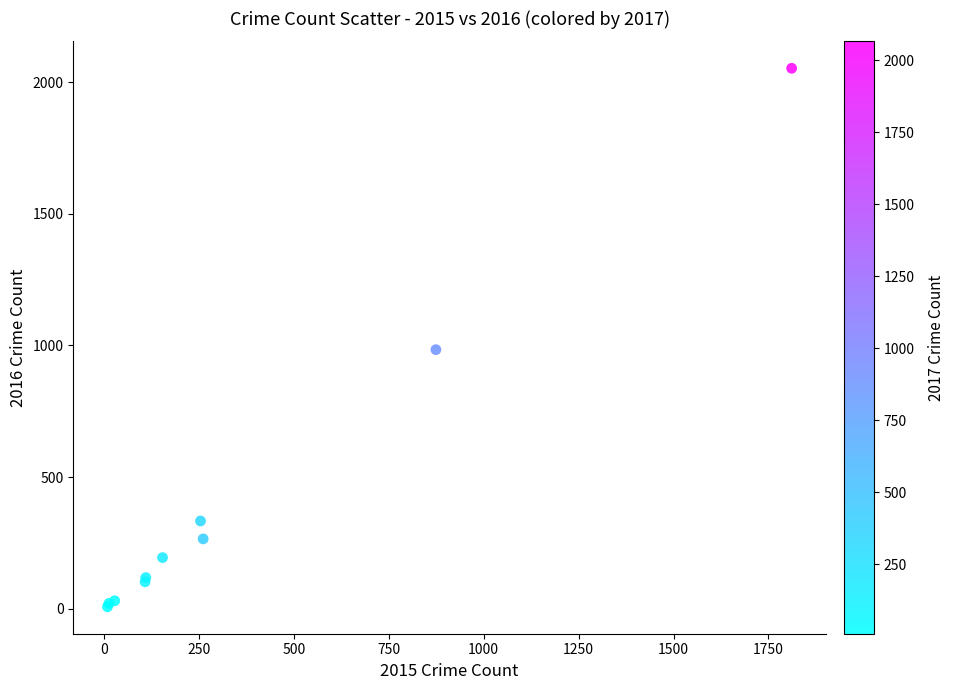

What Y value in the scatter plot is closest to 1030?

984